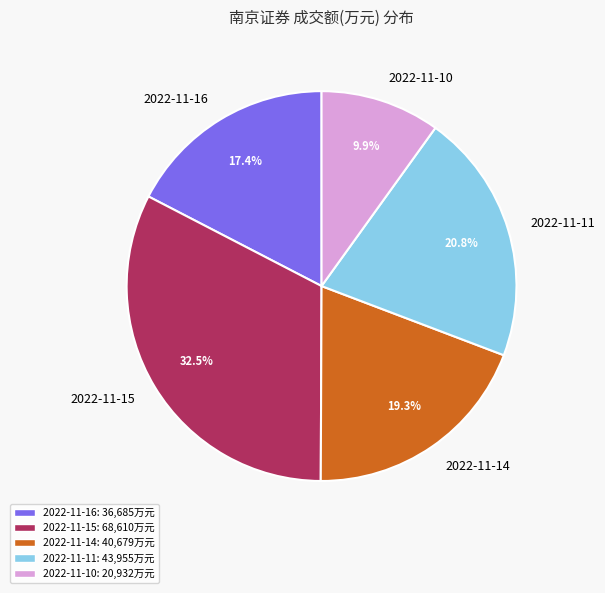

Rank the categories by value from lowest to highest.

2022-11-10, 2022-11-16, 2022-11-14, 2022-11-11, 2022-11-15